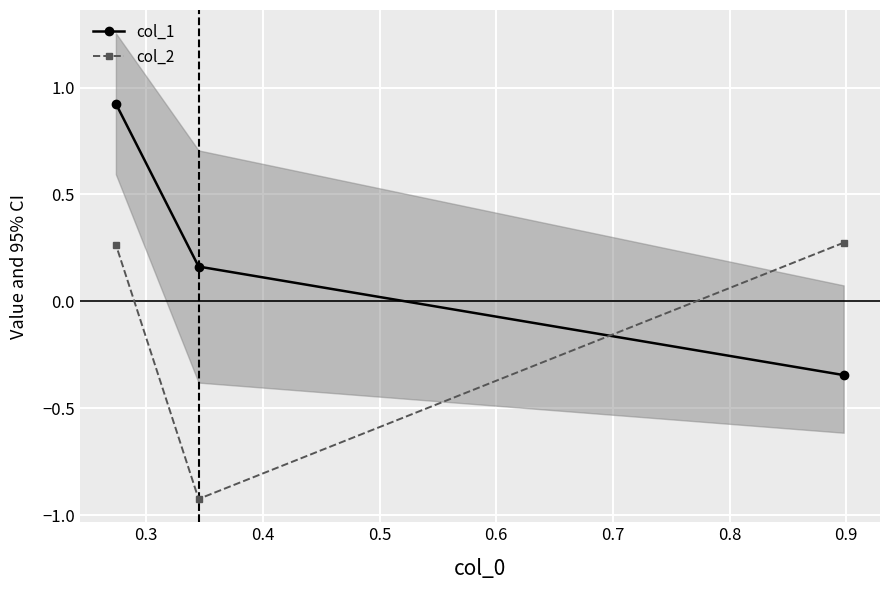

What is the value of the col_2 point at the 3rd from the left?

0.3